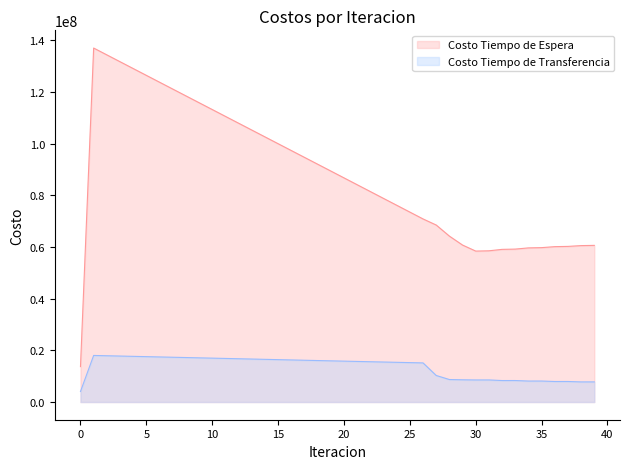

What is the average value of the Costo Tiempo de Espera series?

87671947.1